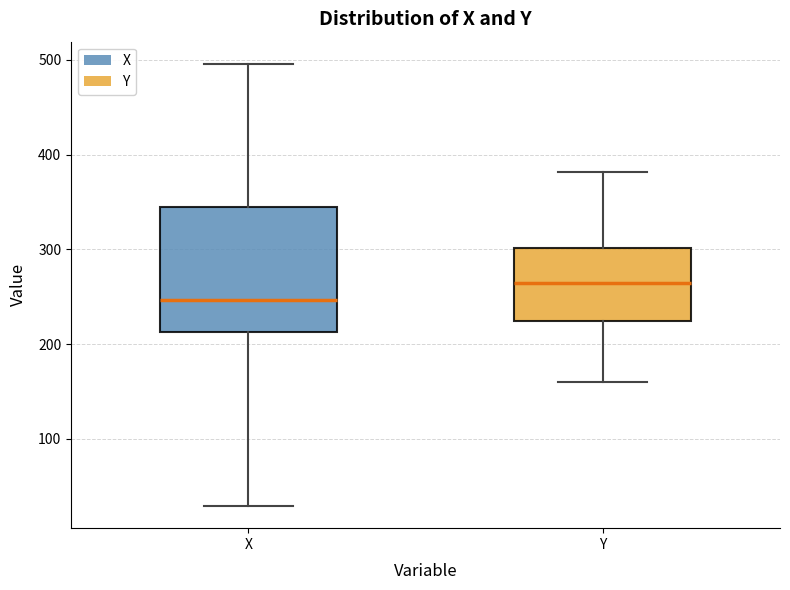

Which box has the highest median line?

Y